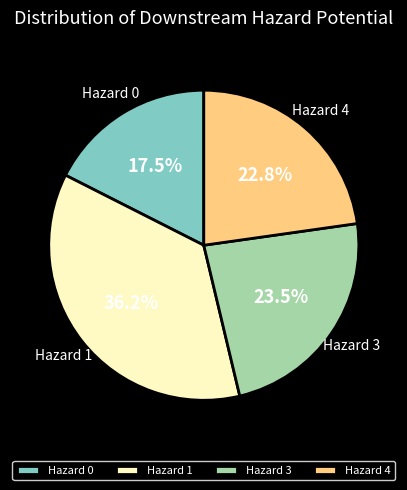

Is the sum of Hazard 4 and Hazard 1 greater than half?

Yes